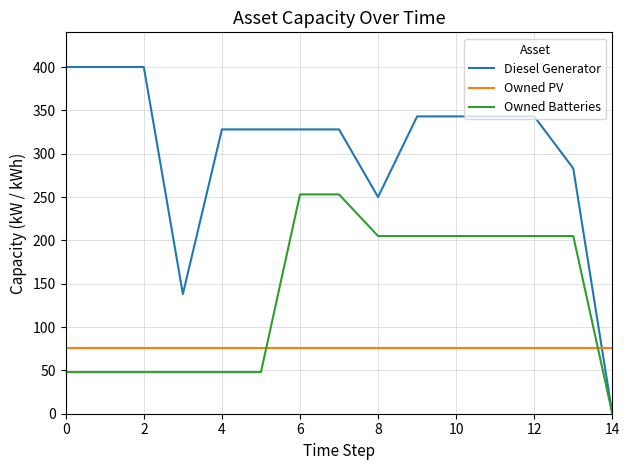

How many intersections are there between Diesel Generator and Owned PV?

1